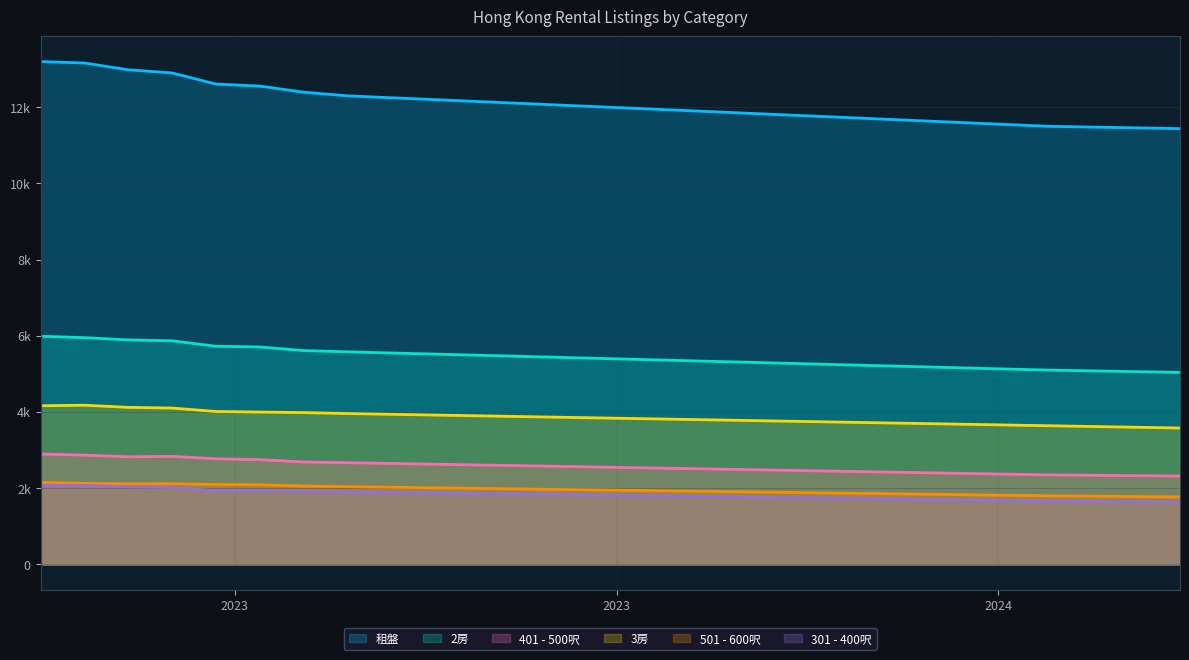

What are all the series names shown in the legend?

租盤, 2房, 401 - 500呎, 3房, 501 - 600呎, 301 - 400呎